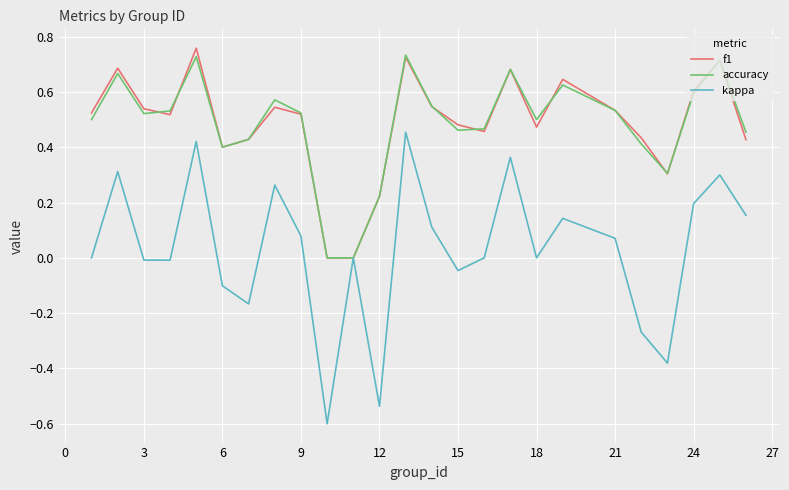

List the series in order of their peak value, highest first.

f1, accuracy, kappa